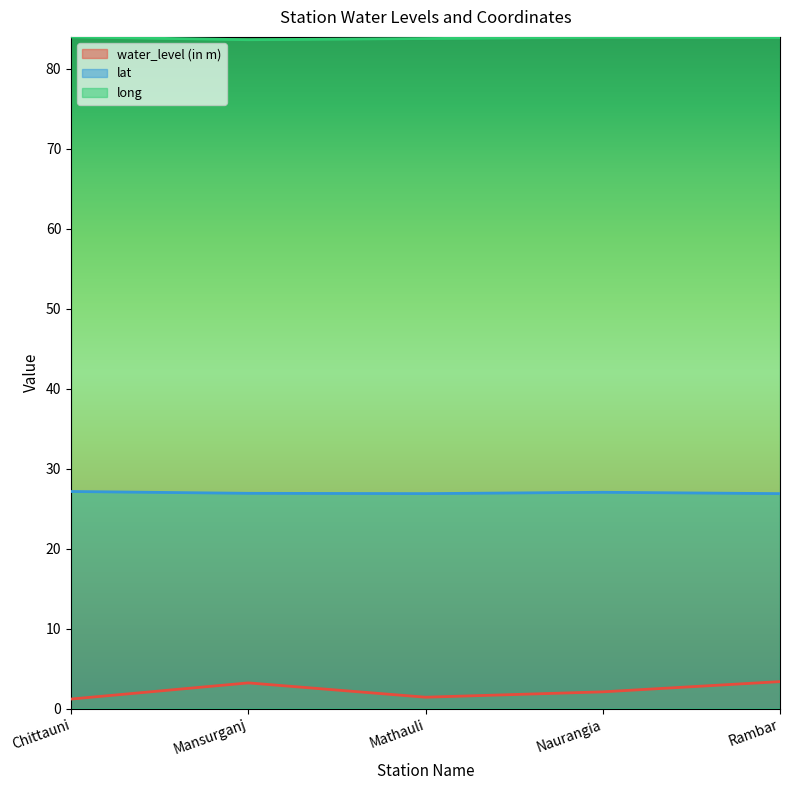

Which series changed the most between Mathauli and Rambar?

water_level (in m)